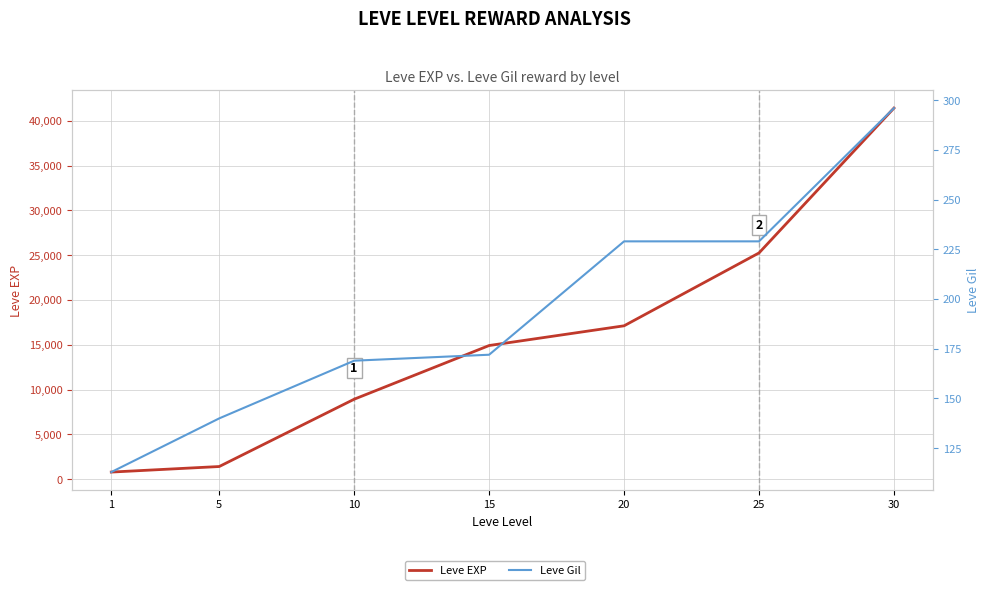

Reading left to right, what are all the values shown in this chart?

Leve EXP: 1=800	5=1420	10=8930	15=14920	20=17120	25=25250	30=41410
Leve Gil: 1=113	5=140	10=169	15=172	20=229	25=229	30=296